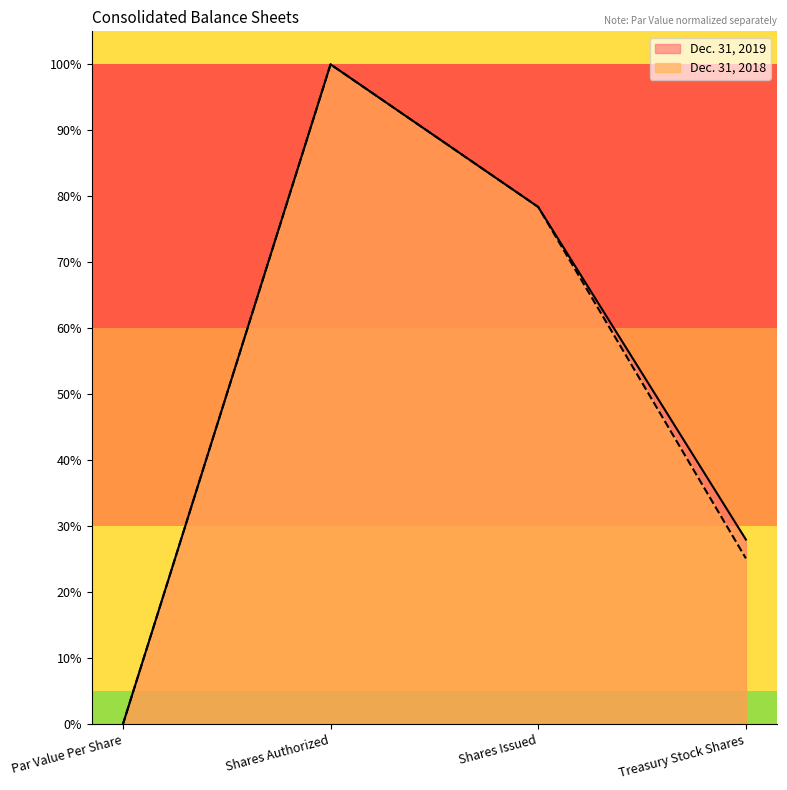

Count the Dec. 31, 2019 values in the range 0 to 1.

4